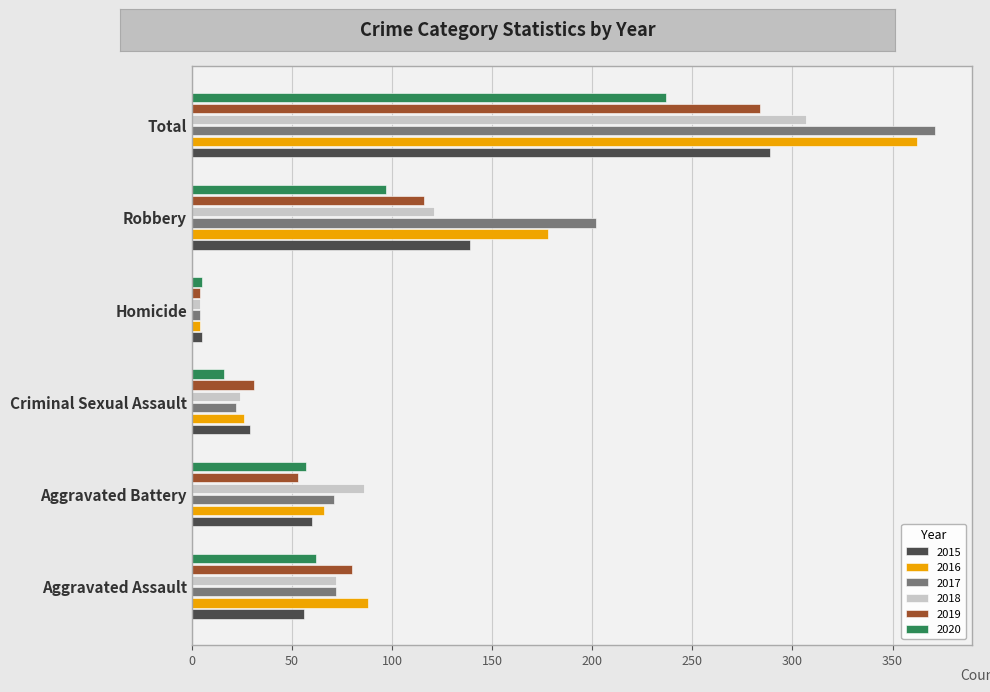

What is the average value of the 2015 series?

96